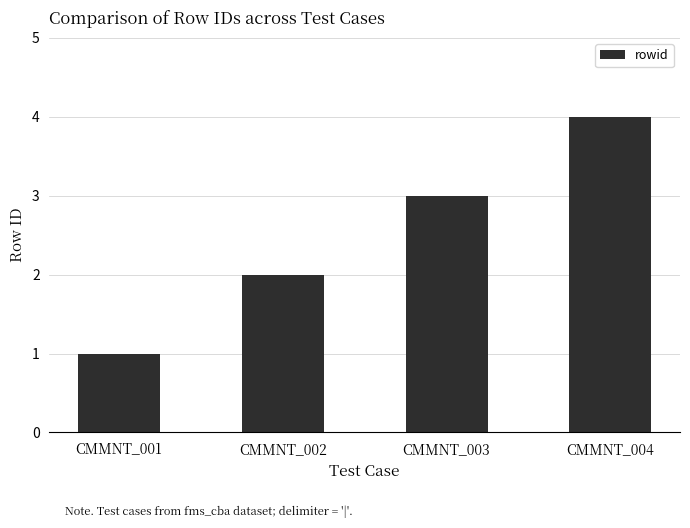

What is the value of the 2nd bar from the left?

2